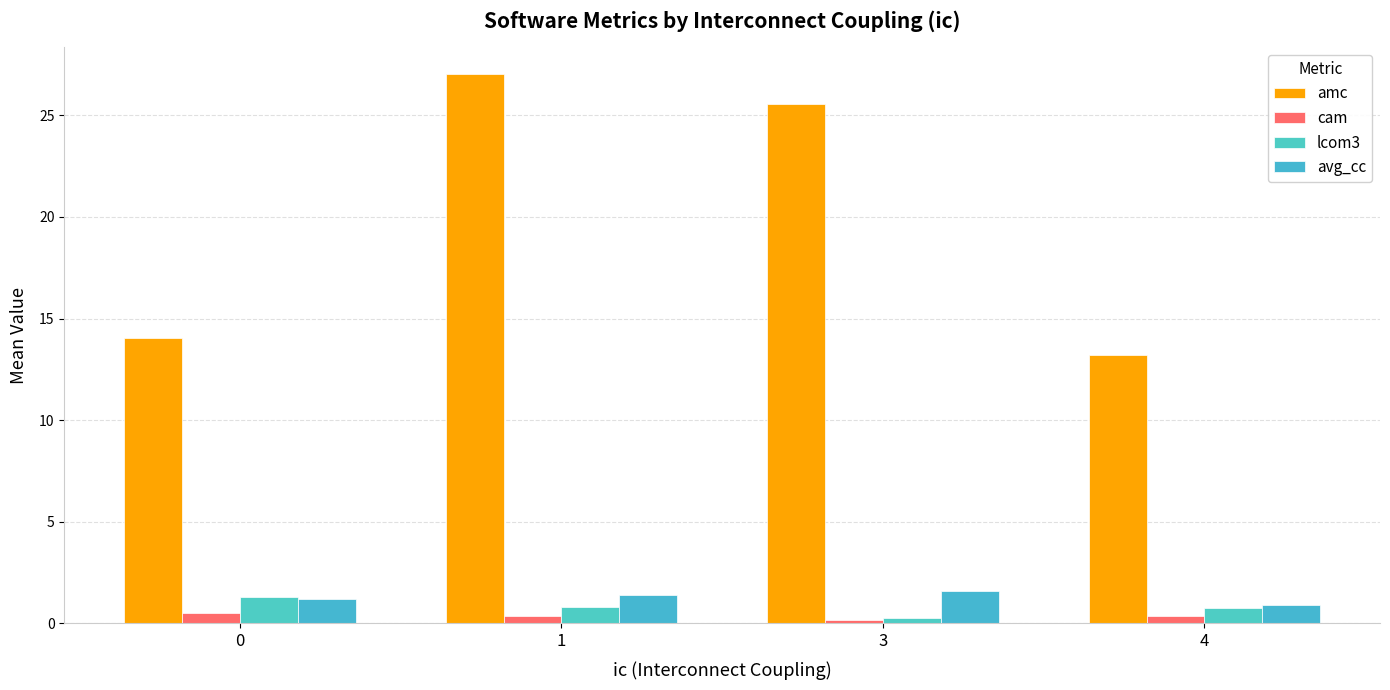

List the series in order of their peak value, lowest first.

cam, lcom3, avg_cc, amc